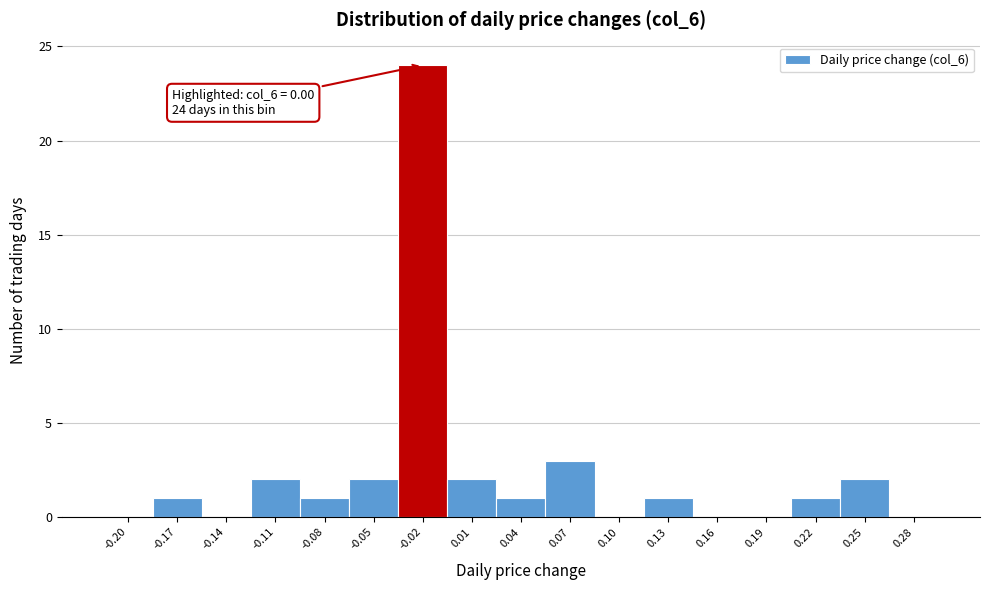

Reading left to right, extract all data points from this chart.

-0.20=0	-0.17=1	-0.14=0	-0.11=2	-0.08=1	-0.05=2	-0.02=24	0.01=2	0.04=1	0.07=3	0.10=0	0.13=1	0.16=0	0.19=0	0.22=1	0.25=2	0.28=0